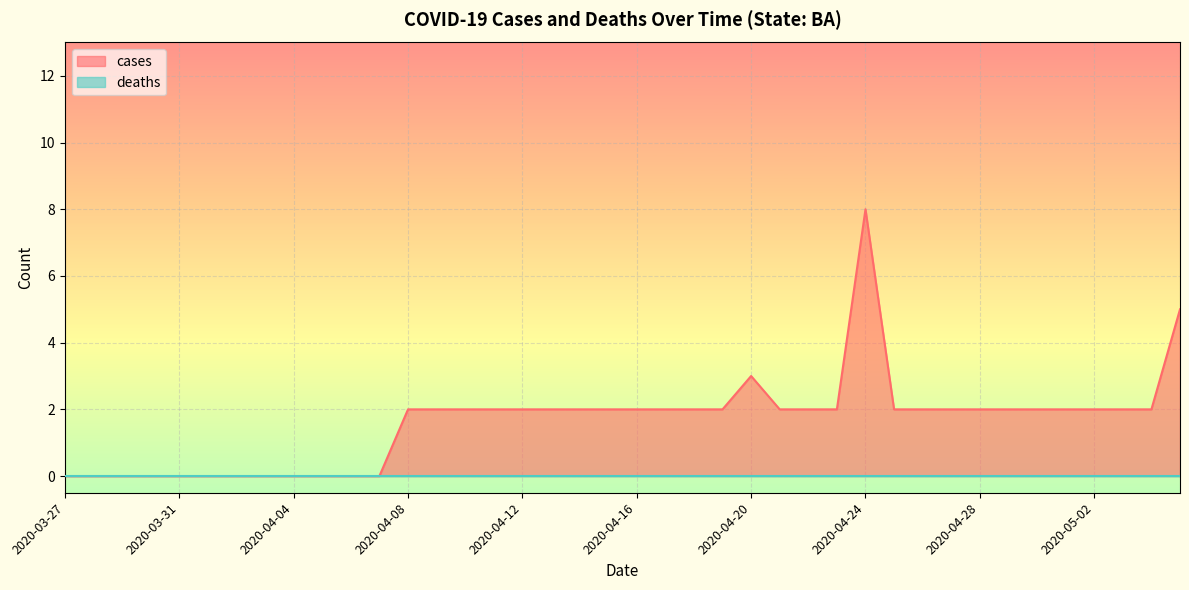

Does the chart display data point markers on the line(s)?

No